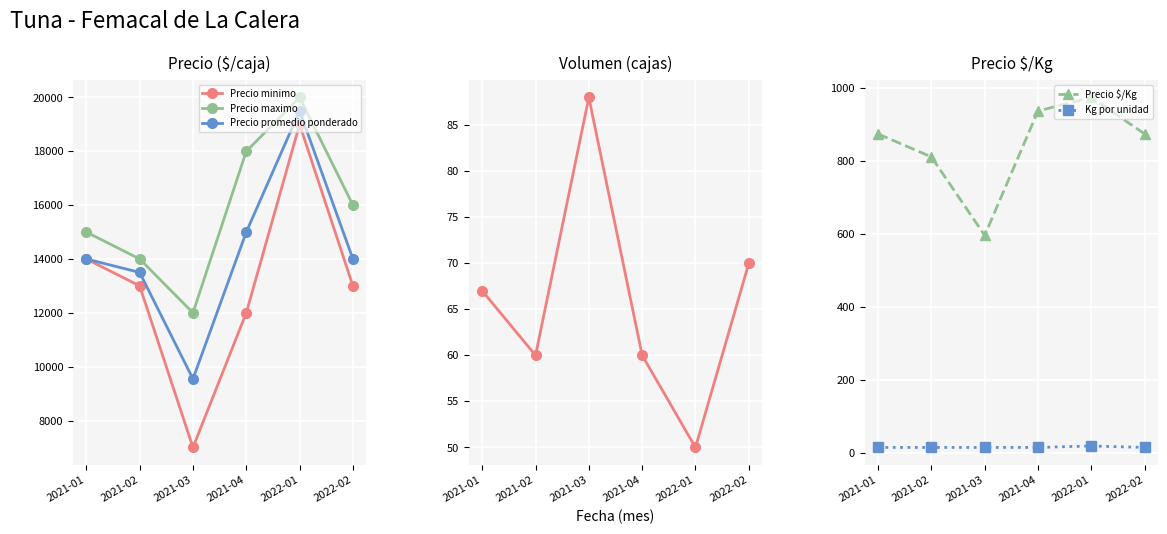

At which category is the sum across all series the highest?

2022-01